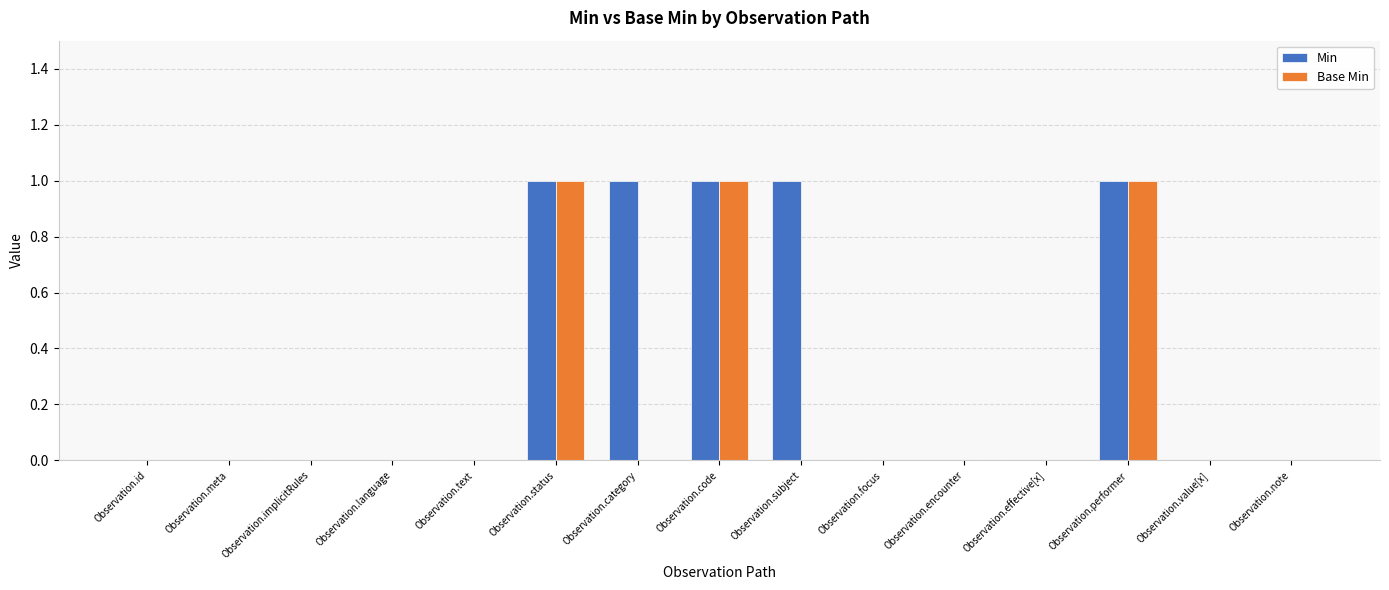

What are all the series names shown in the legend?

Min, Base Min